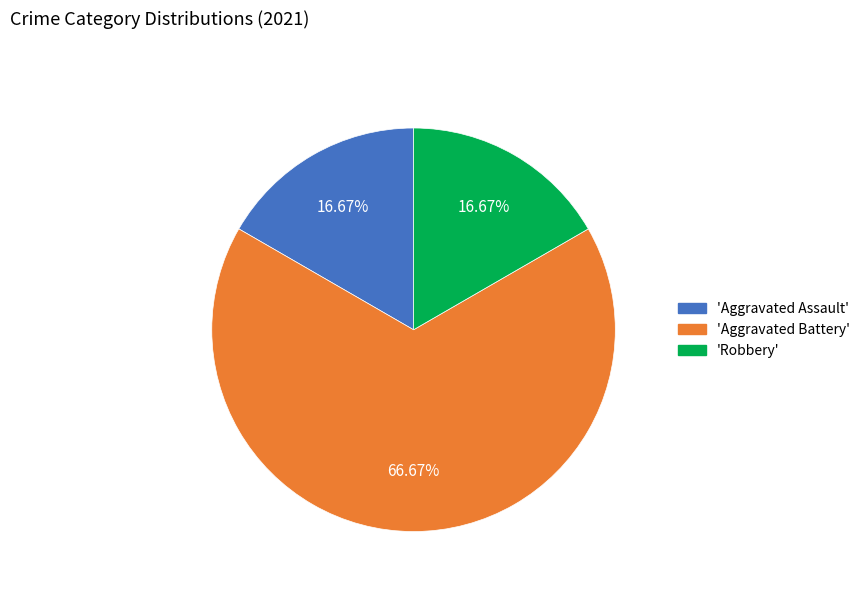

Which has a higher value, 'Aggravated Assault' or 'Aggravated Battery'?

'Aggravated Battery'